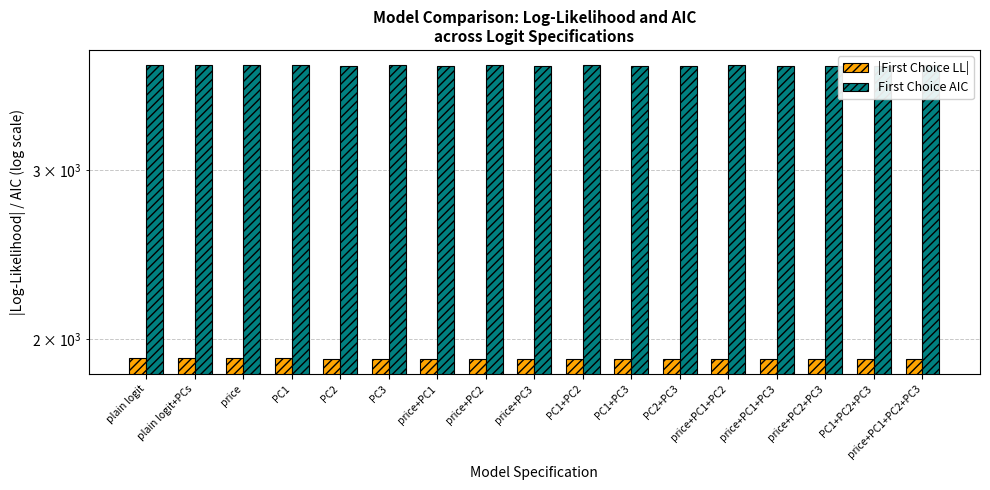

List the labels in order of First Choice AIC value, smallest first.

PC1+PC3, price+PC1+PC3, price+PC3, price+PC2+PC3, PC2+PC3, PC1+PC2+PC3, PC2, price+PC1, price+PC1+PC2+PC3, price+PC1+PC2, price+PC2, PC3, PC1+PC2, PC1, price, plain logit, plain logit+PCs